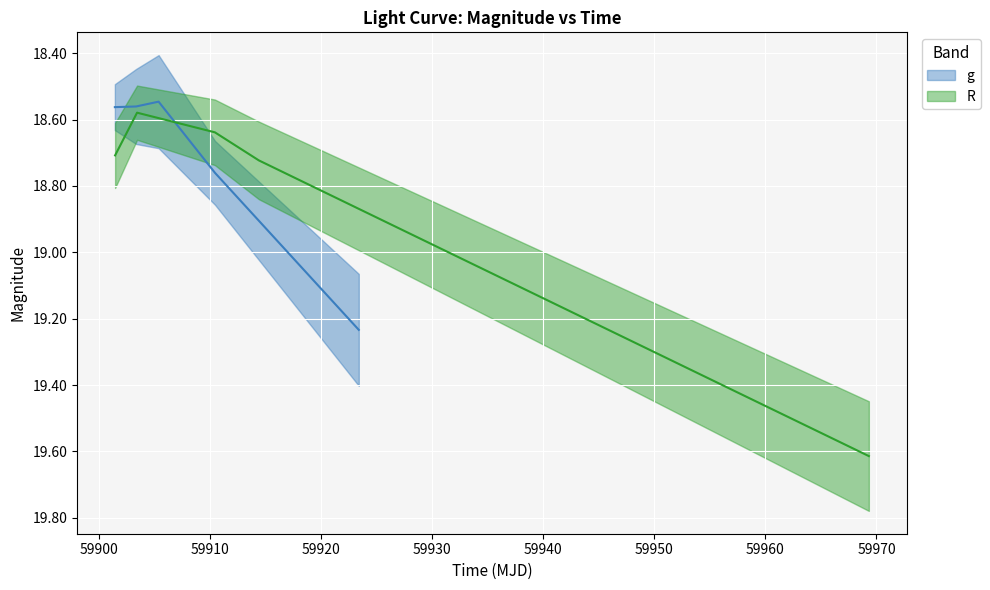

True or false: g has more than 1 points higher than both neighbors.

False